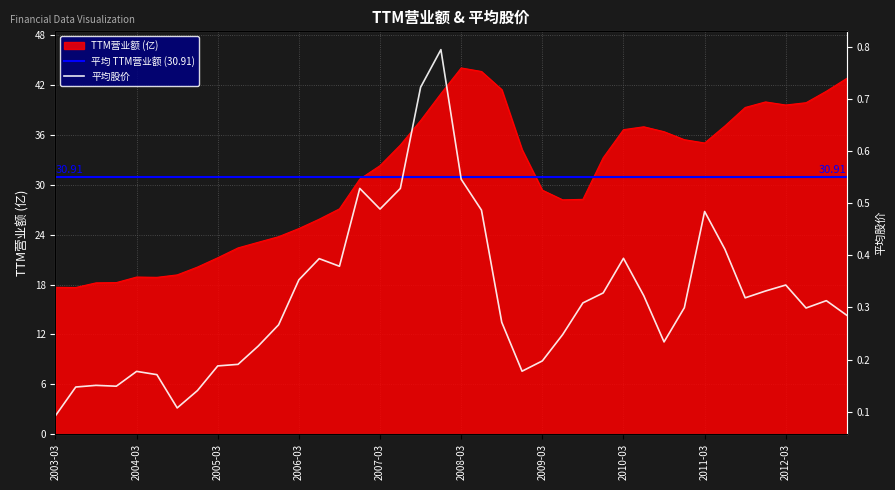

Reading right to left, extract all data points from this chart.

TTM营业额: 42.8	41.3	39.9	39.6	40.0	39.3	37.1	35.0	35.4	36.4	37.0	36.6	33.3	28.3	28.2	29.4	34.2	41.5	43.6	44.1	41.0	37.7	34.8	32.3	30.7	27.1	25.9	24.7	23.8	23.1	22.4	21.2	20.1	19.2	18.9	18.9	18.2	18.2	17.6	17.7
平均股价: 0.3	0.3	0.3	0.3	0.3	0.3	0.4	0.5	0.3	0.2	0.3	0.4	0.3	0.3	0.2	0.2	0.2	0.3	0.5	0.5	0.8	0.7	0.5	0.5	0.5	0.4	0.4	0.4	0.3	0.2	0.2	0.2	0.1	0.1	0.2	0.2	0.1	0.2	0.1	0.1